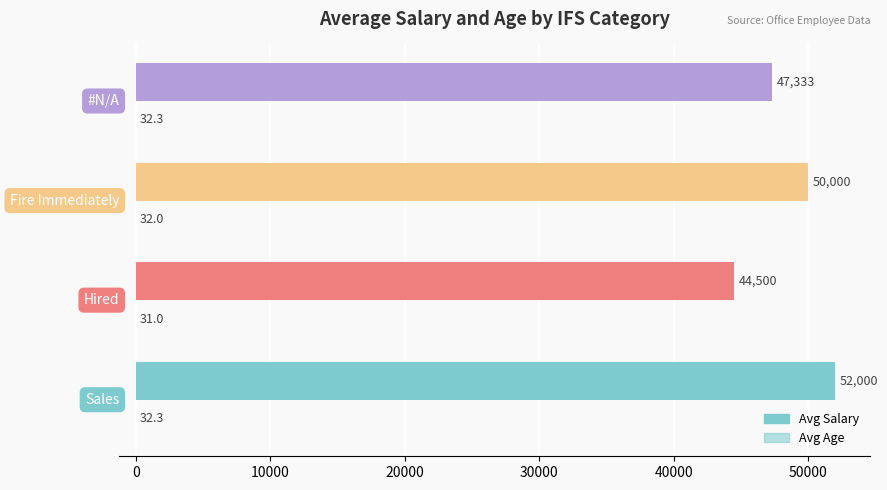

How many data points does each series have?

4